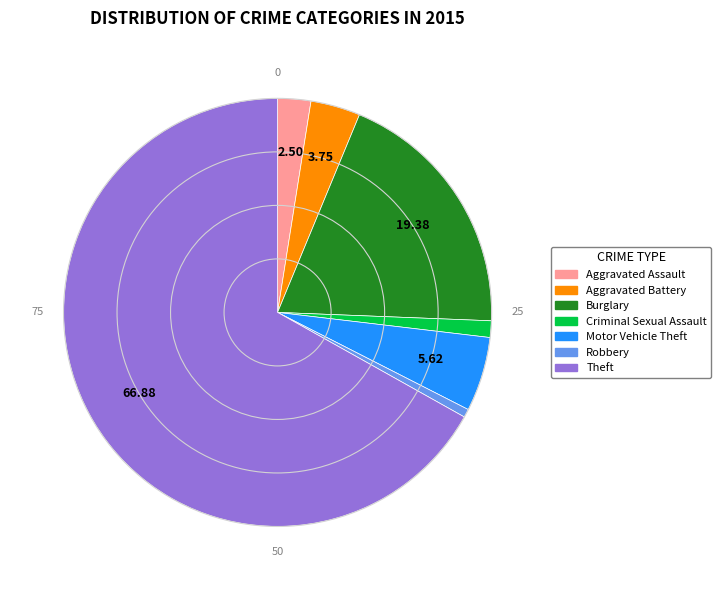

Which slice is the smallest?

Robbery